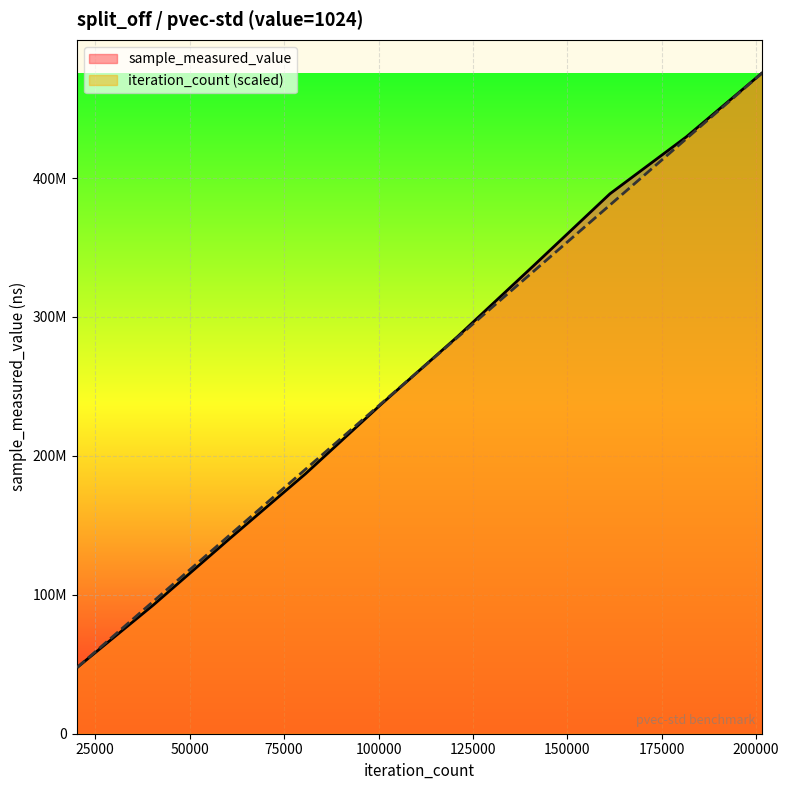

What is the sum of all iteration_count values?

2616260669.0